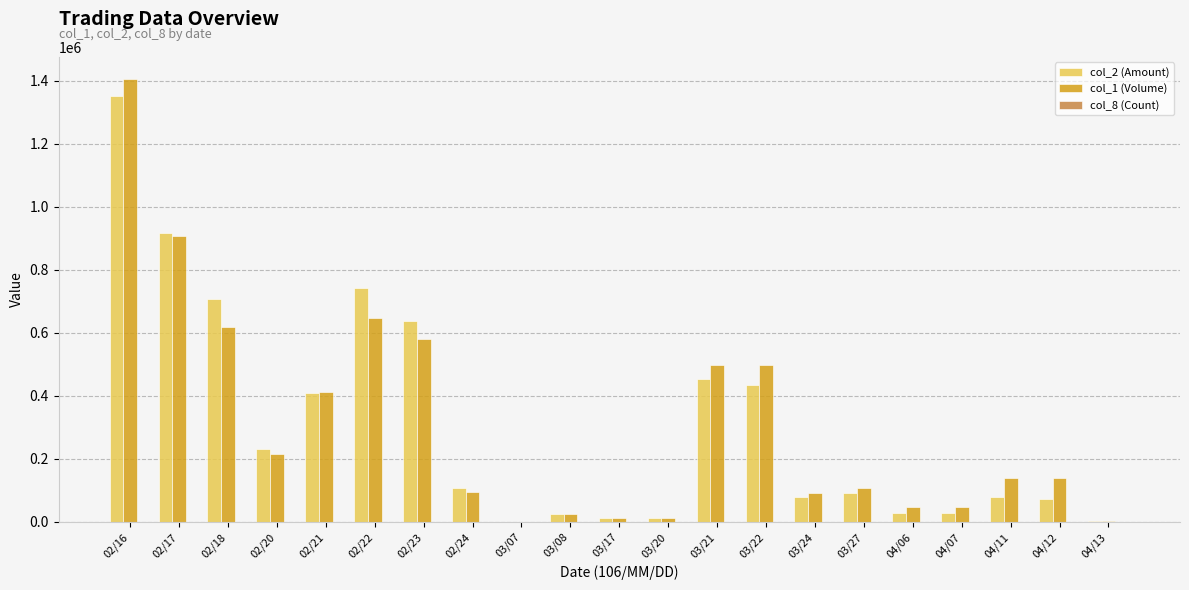

The value of col_2 (Amount) at 02/21 is 407880. True or false?

True